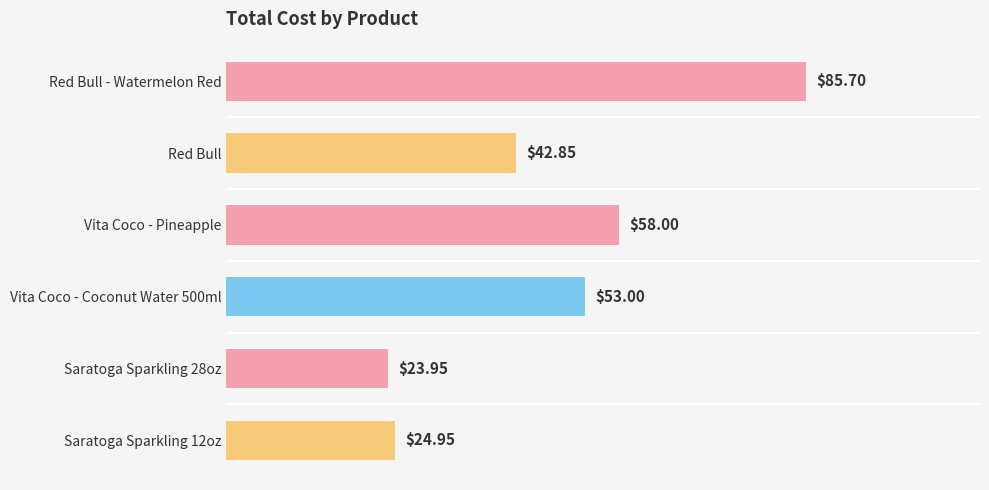

Does the chart contain any negative values?

No